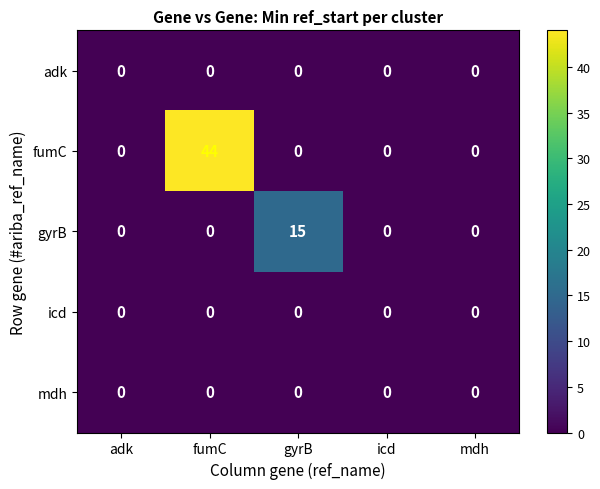

Reading left to right, what are all the values shown in this chart?

adk: adk=0	fumC=0	gyrB=0	icd=0	mdh=0
fumC: adk=0	fumC=44	gyrB=0	icd=0	mdh=0
gyrB: adk=0	fumC=0	gyrB=15	icd=0	mdh=0
icd: adk=0	fumC=0	gyrB=0	icd=0	mdh=0
mdh: adk=0	fumC=0	gyrB=0	icd=0	mdh=0